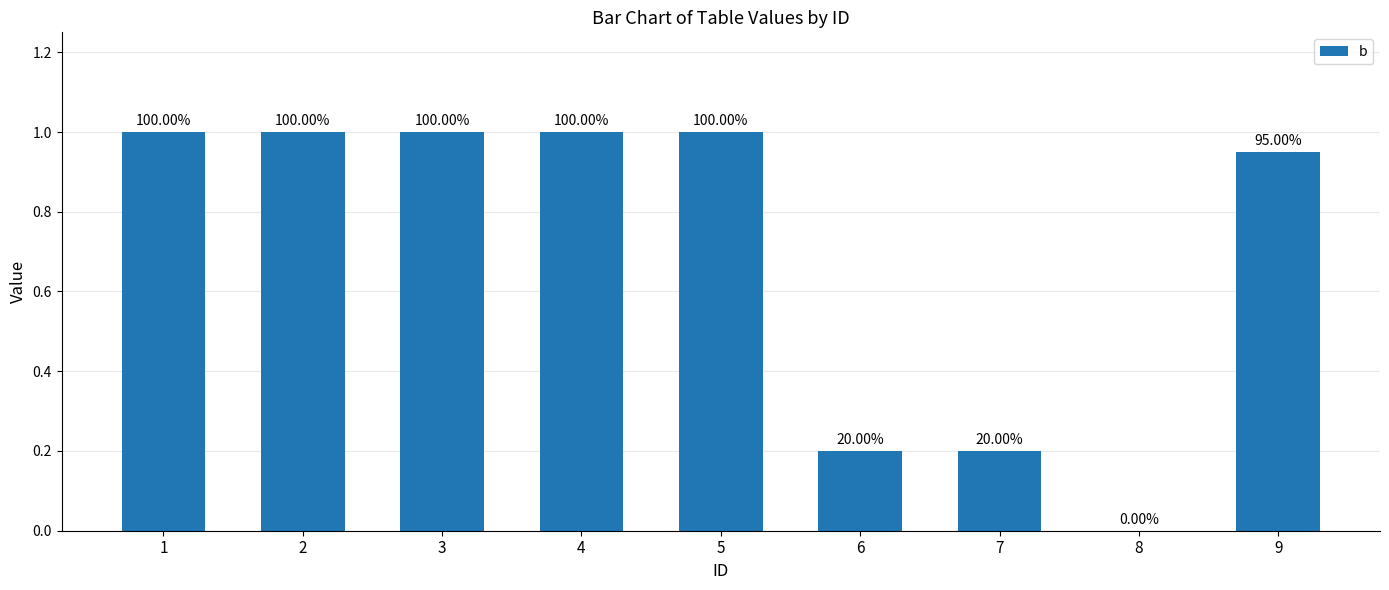

What is the ratio of the value at 9 to the value at 3?

0.9